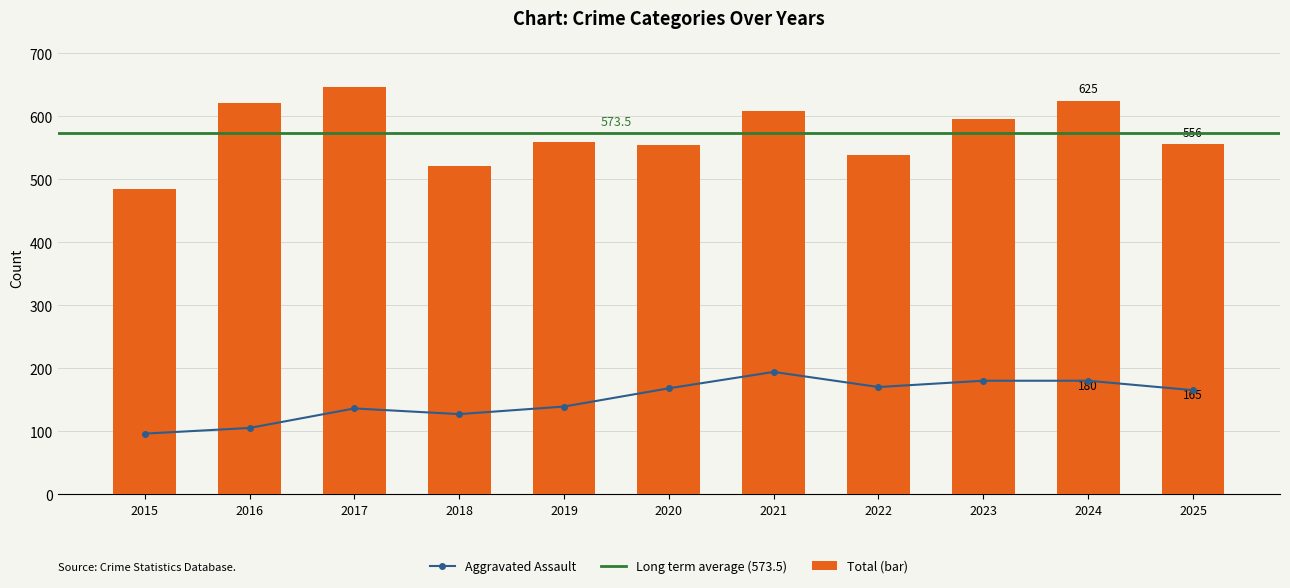

What is the difference between the maximum and second lowest values in the Total (bar) series?

125